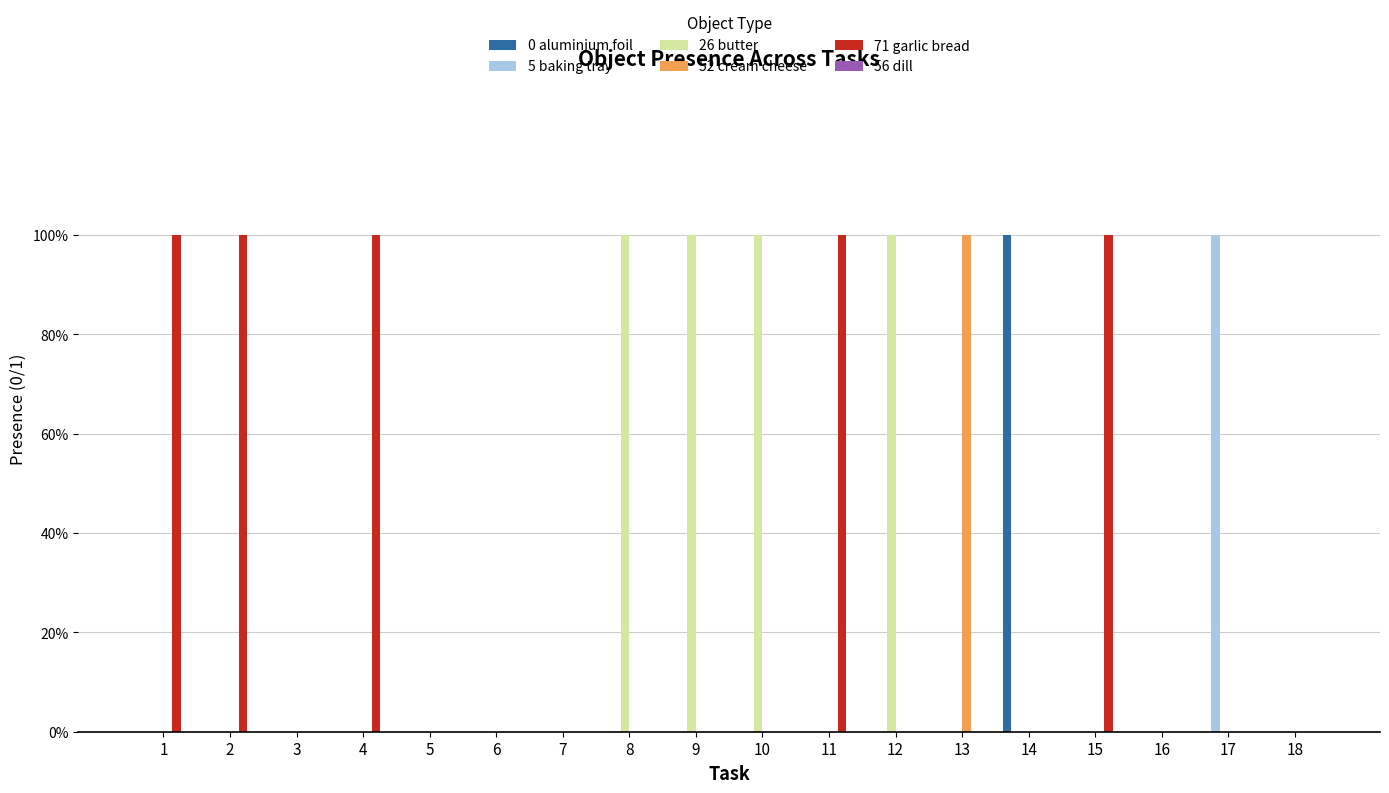

Are the bars horizontal?

No